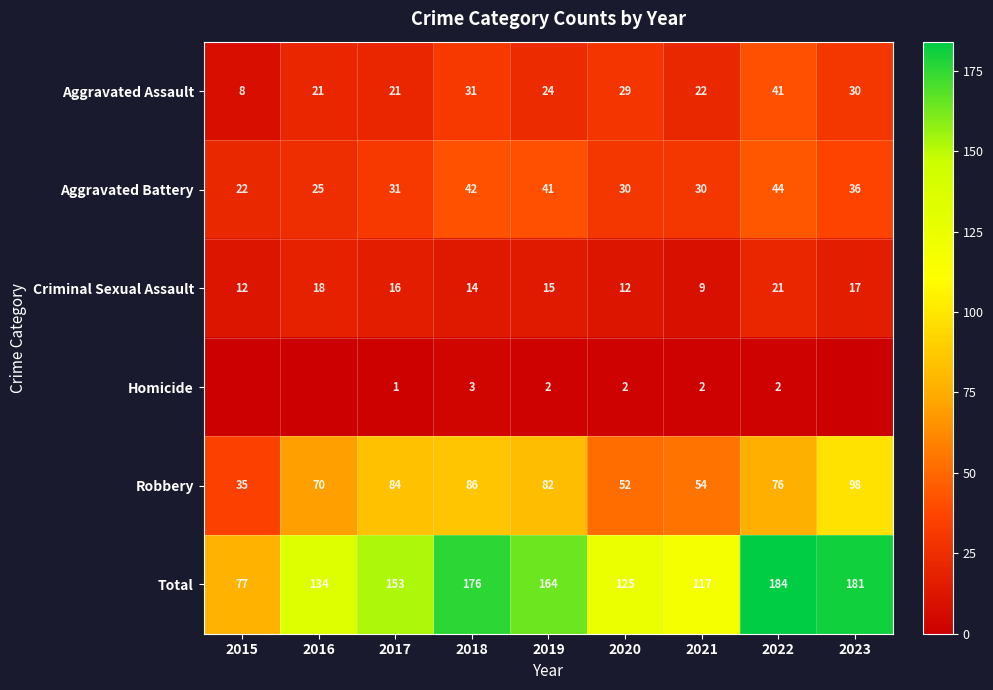

What is the average value of the Aggravated Assault series?

25